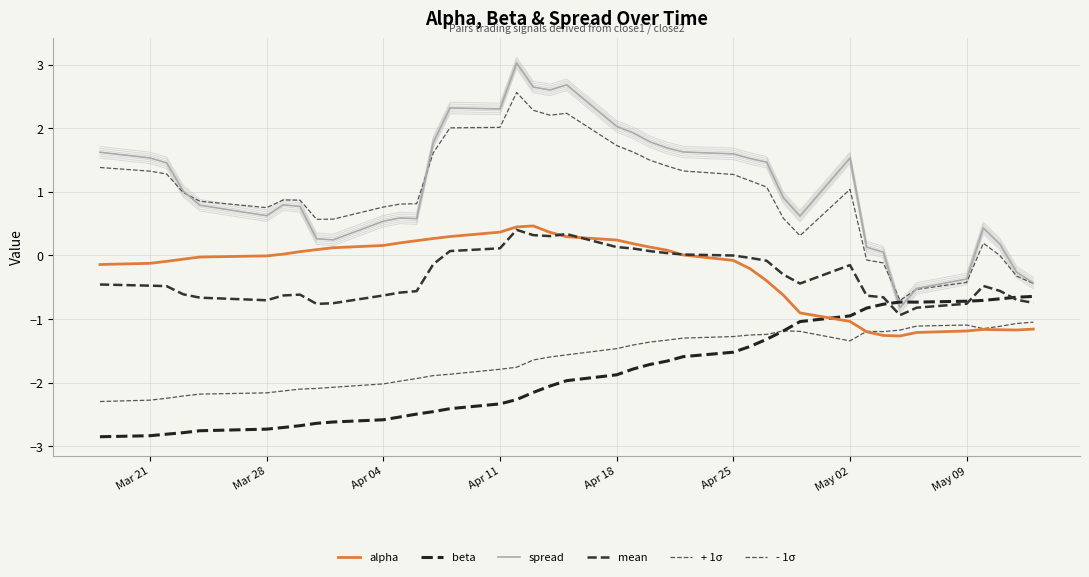

Which series has the largest total across all categories?

spread